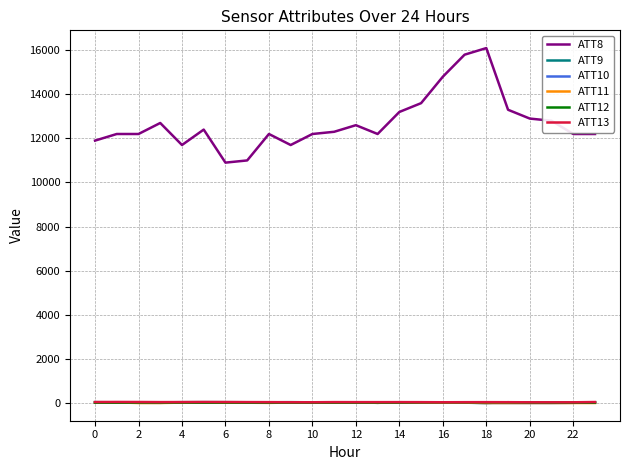

True or false: ATT12 and ATT8 cross at least once.

False